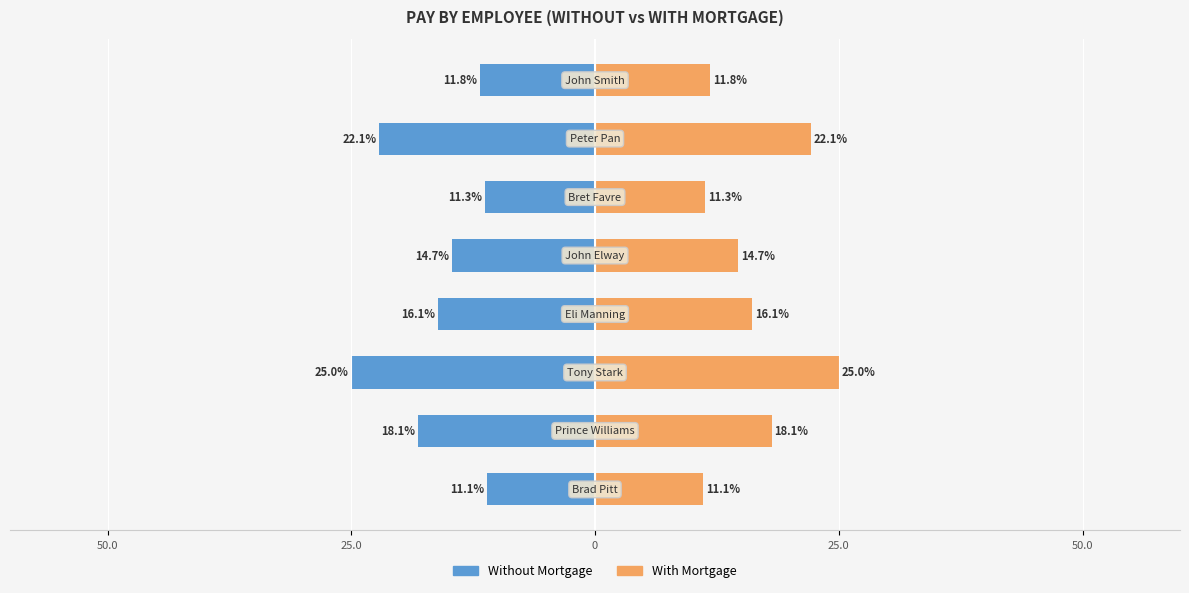

What is the greatest value displayed?

25.0